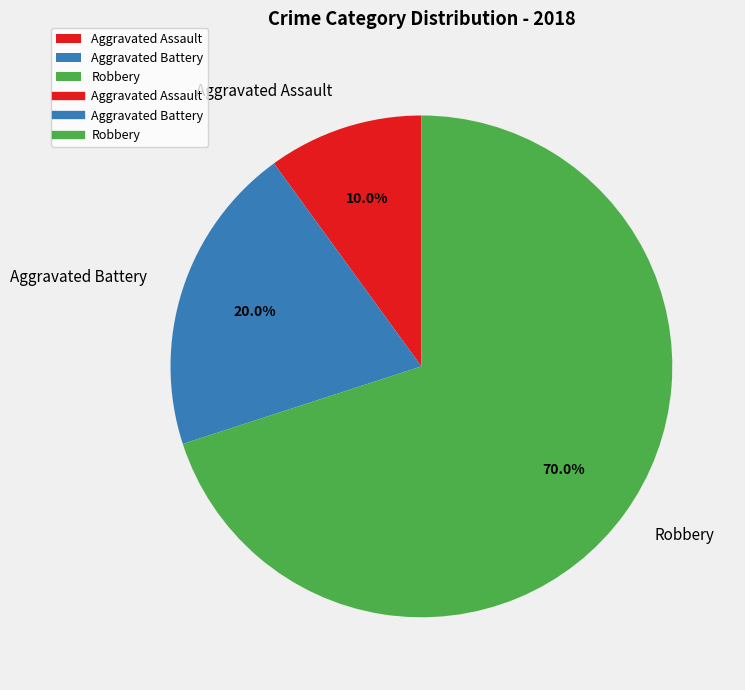

Does Robbery account for over 50% of the chart?

Yes